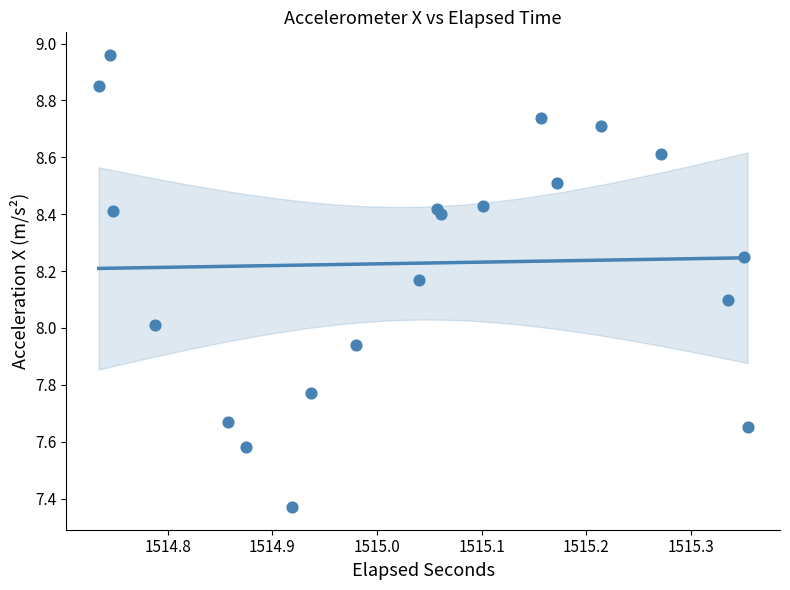

What is the range of X values (max minus min)?

0.6